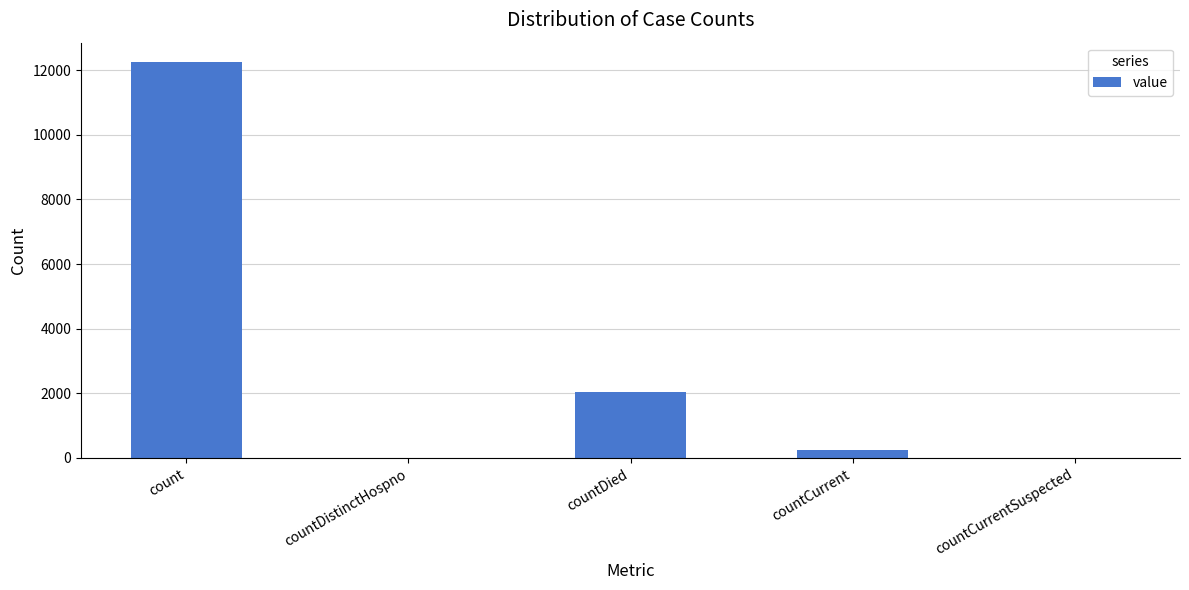

What is the average value?

2910